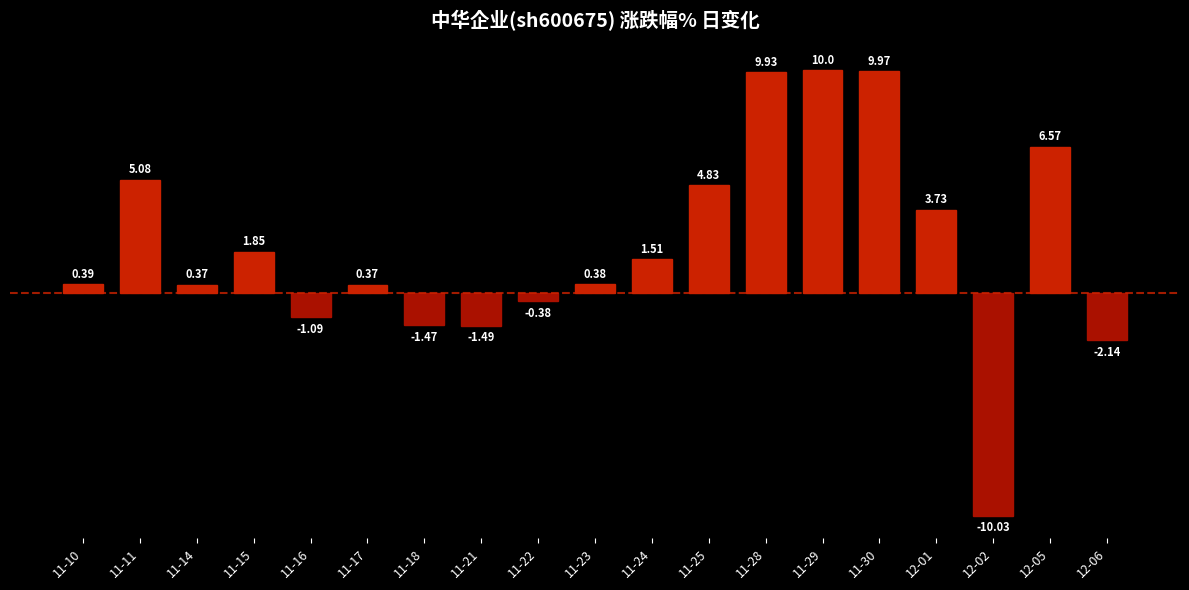

How many bars are there in total?

19